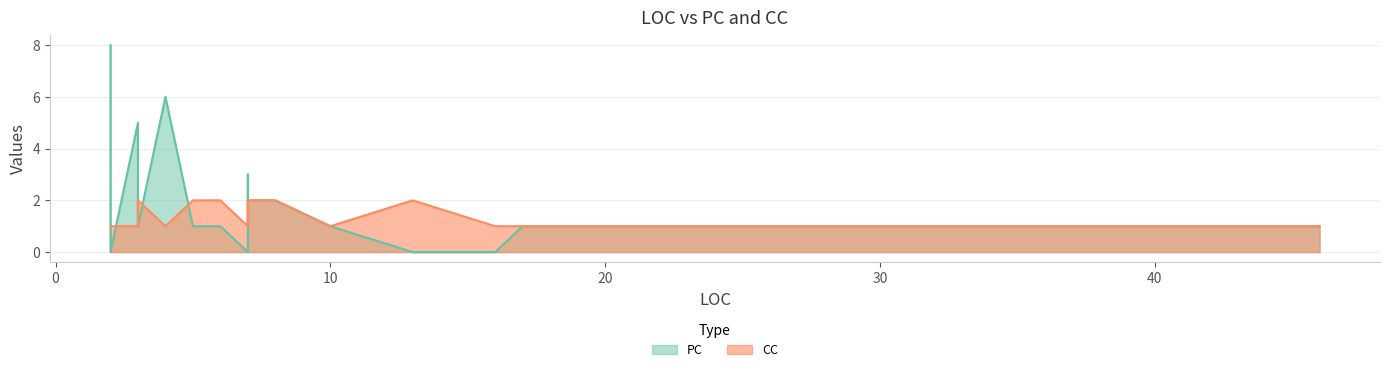

What is the average value of the PC series?

2